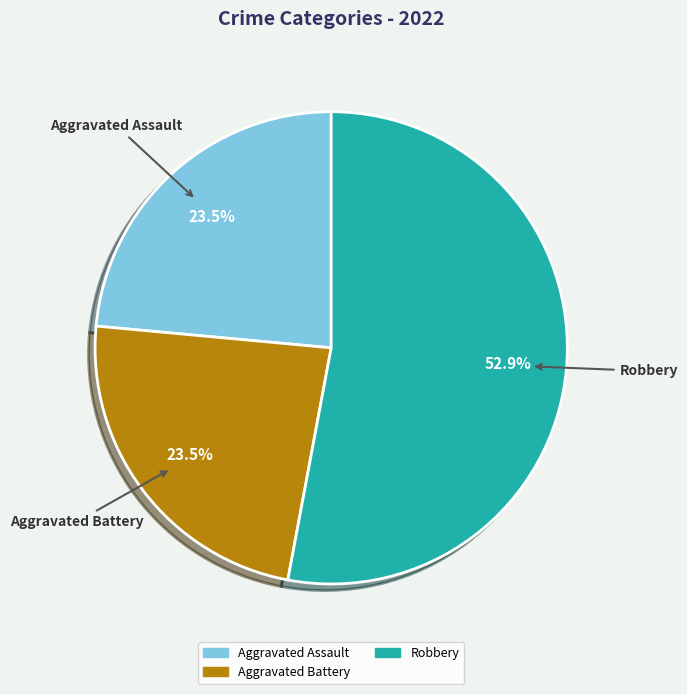

Is the sum of Robbery and Aggravated Battery greater than half?

Yes